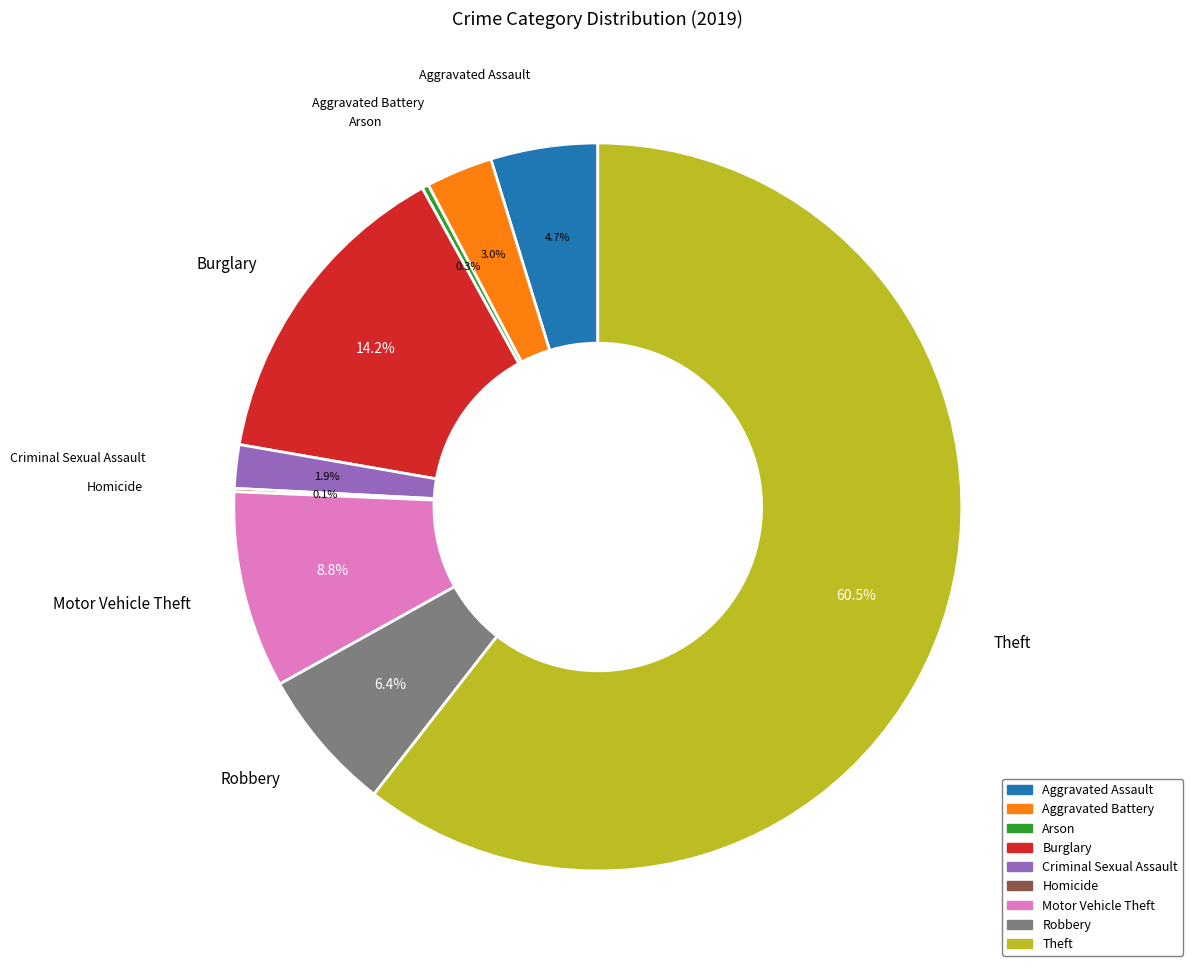

What is the total percentage of Aggravated Assault and Robbery?

11.1%